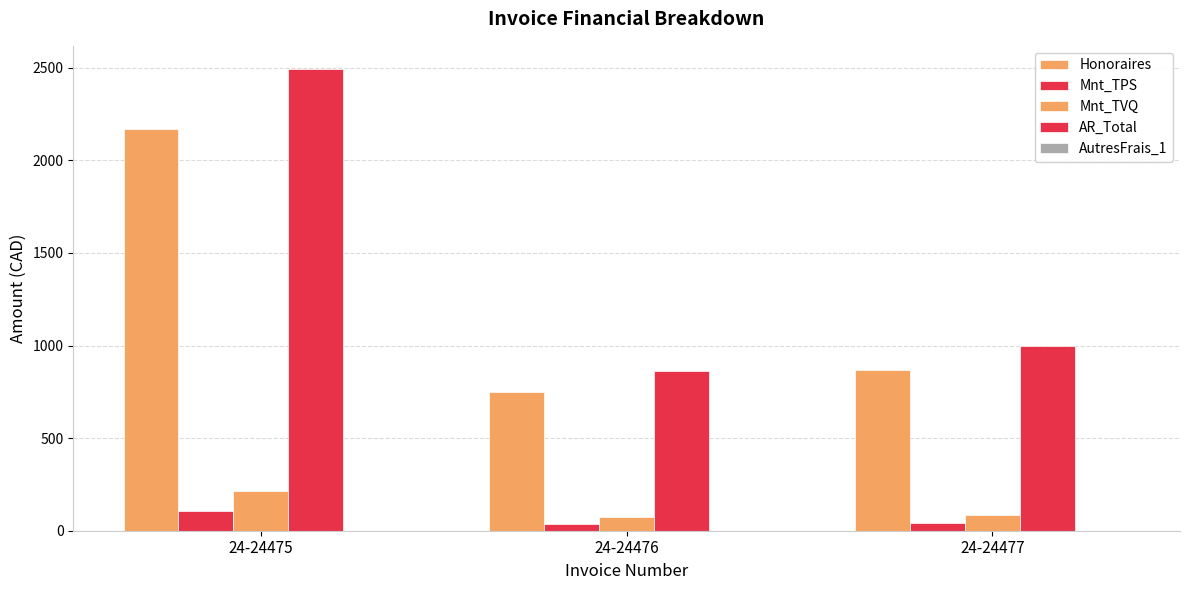

How many data points in AR_Total are less than 999?

1